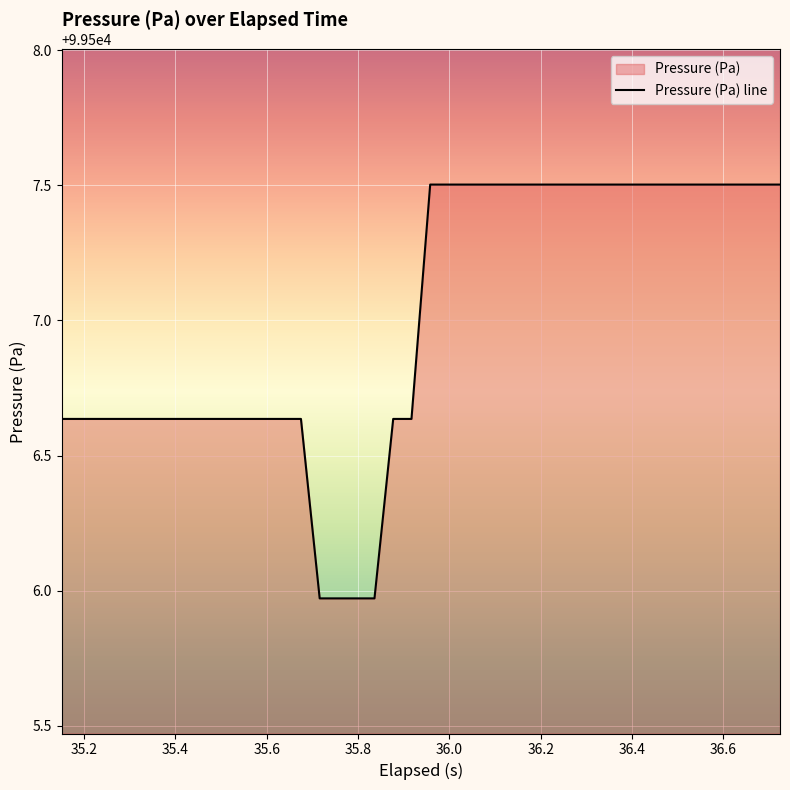

What is the maximum value shown in the chart?

99507.5